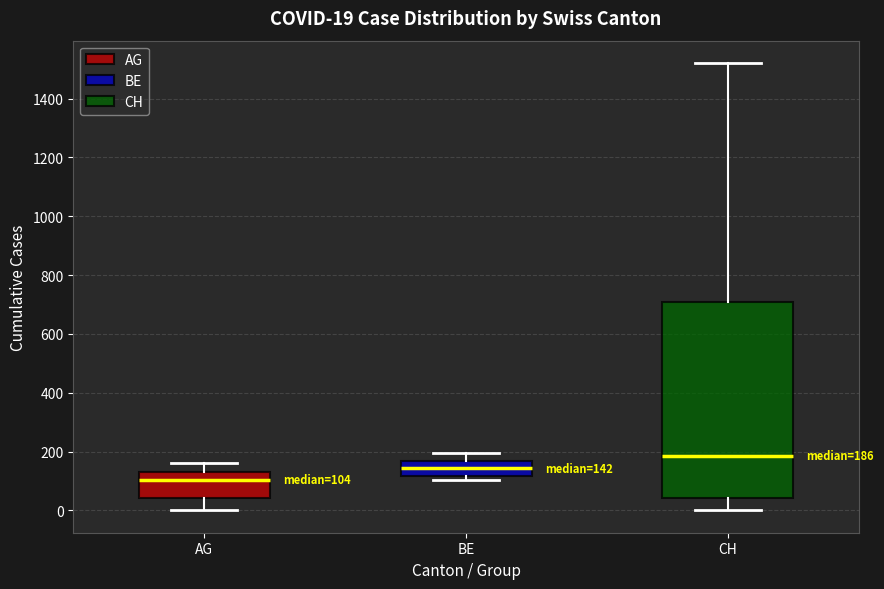

Which box's median line is the highest?

CH